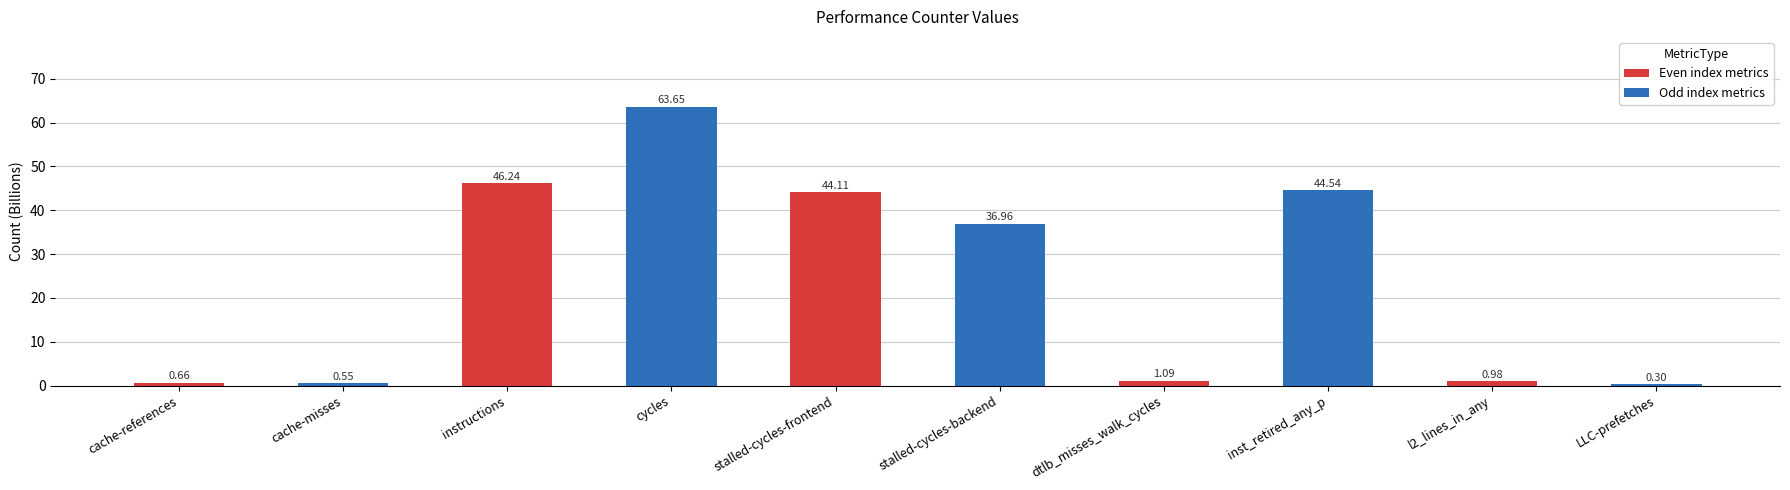

What is the change in value from cycles to stalled-cycles-frontend?

-19.5